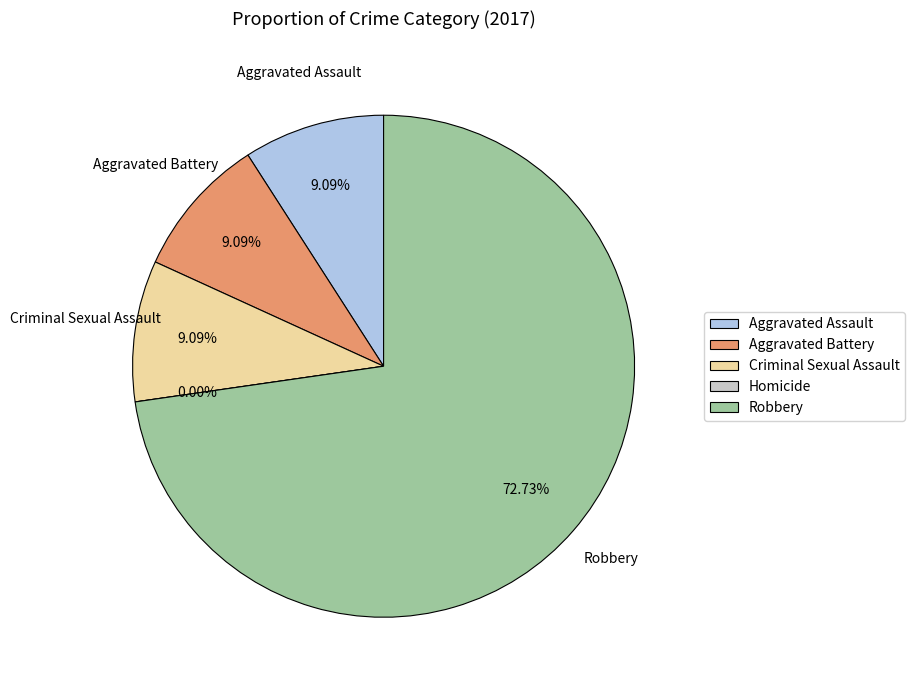

Is it true that Robbery is 67% of the pie?

False